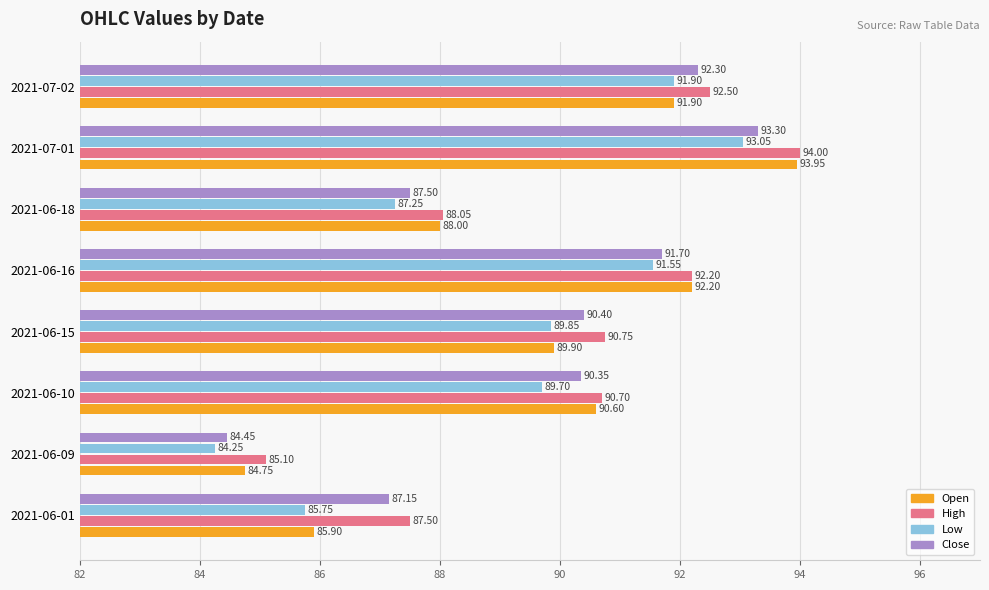

Count the number of data series in this chart.

4